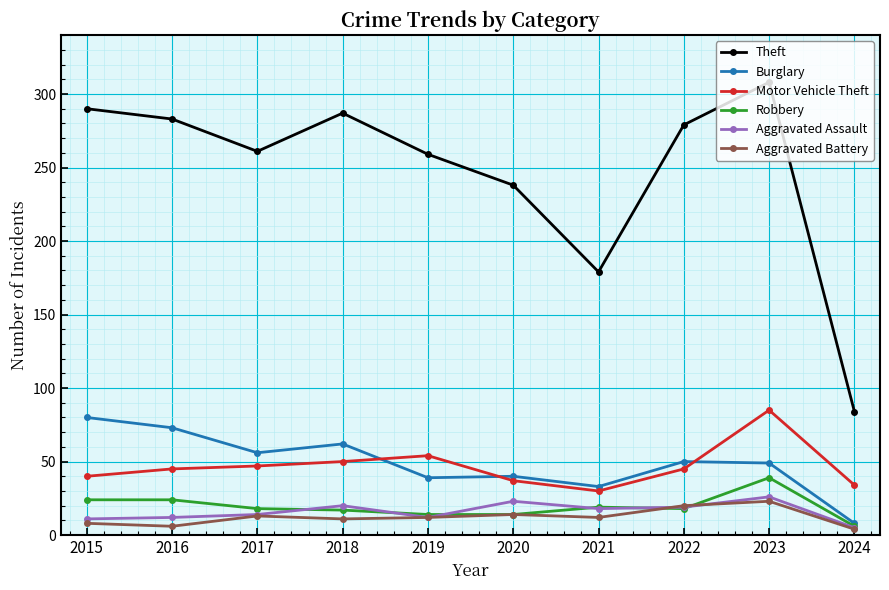

What is the lowest value of the Theft series?

84